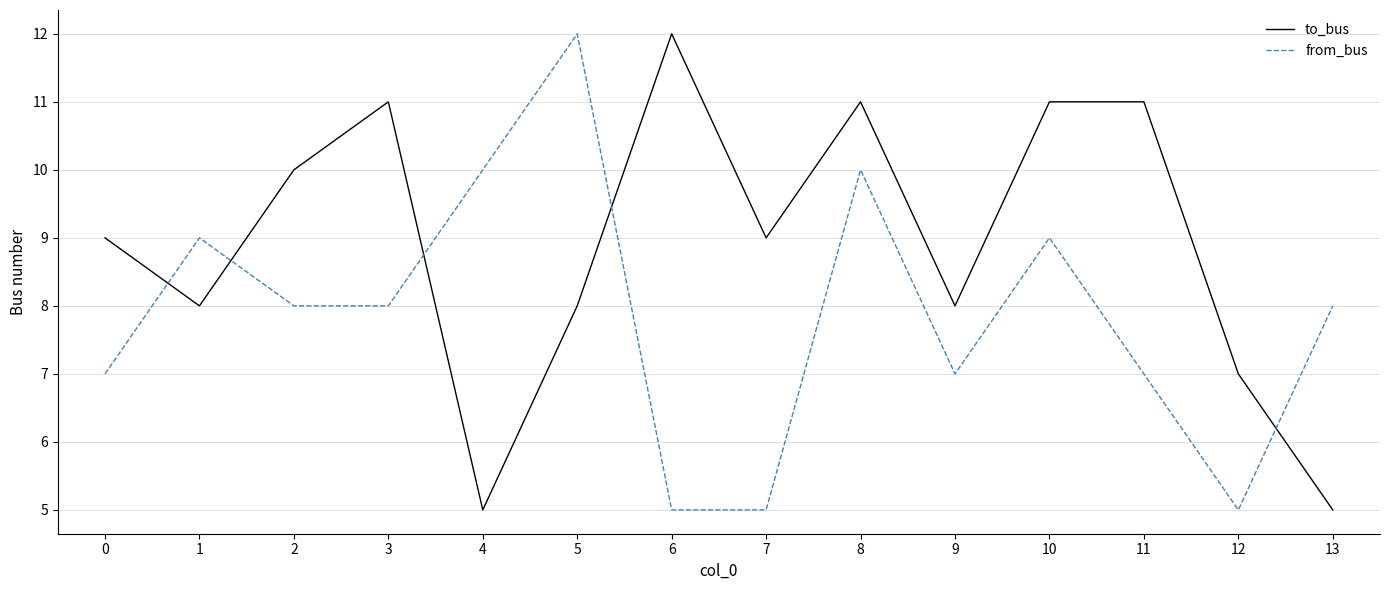

Reading left to right, what are all the values shown in this chart?

to_bus: 0=9	1=8	2=10	3=11	4=5	5=8	6=12	7=9	8=11	9=8	10=11	11=11	12=7	13=5
from_bus: 0=7	1=9	2=8	3=8	4=10	5=12	6=5	7=5	8=10	9=7	10=9	11=7	12=5	13=8